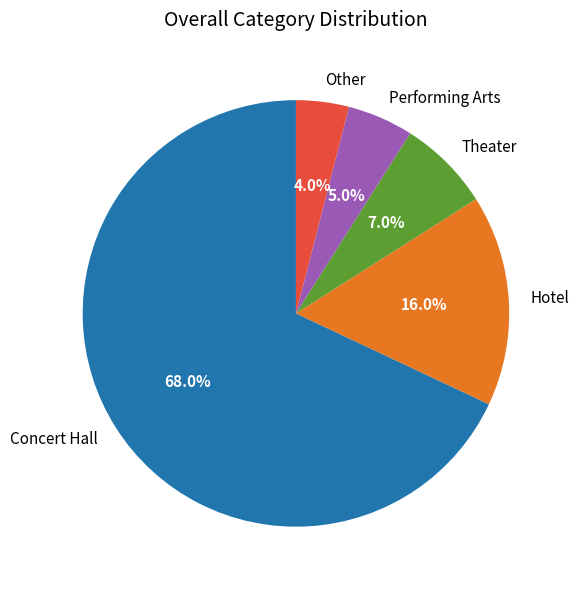

Combined, what portion of the pie is Concert Hall and Hotel?

84.0%